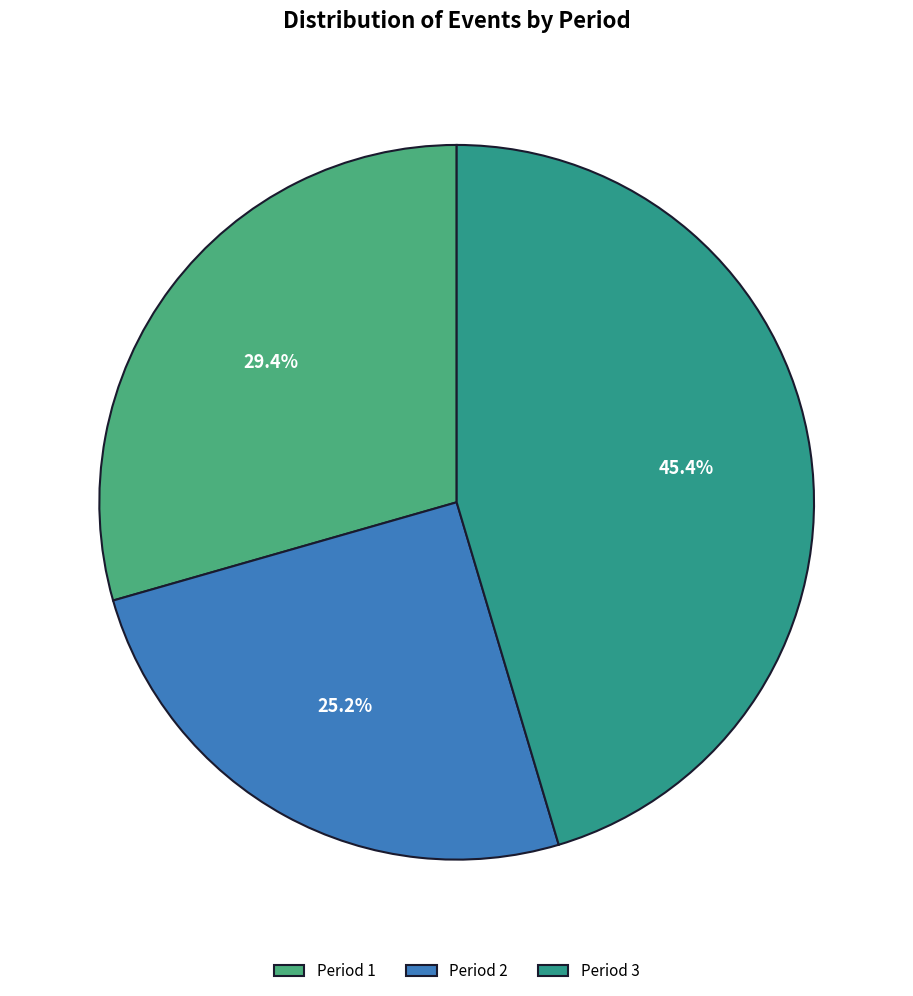

What percentage do Period 3 and Period 2 together represent?

70.6%